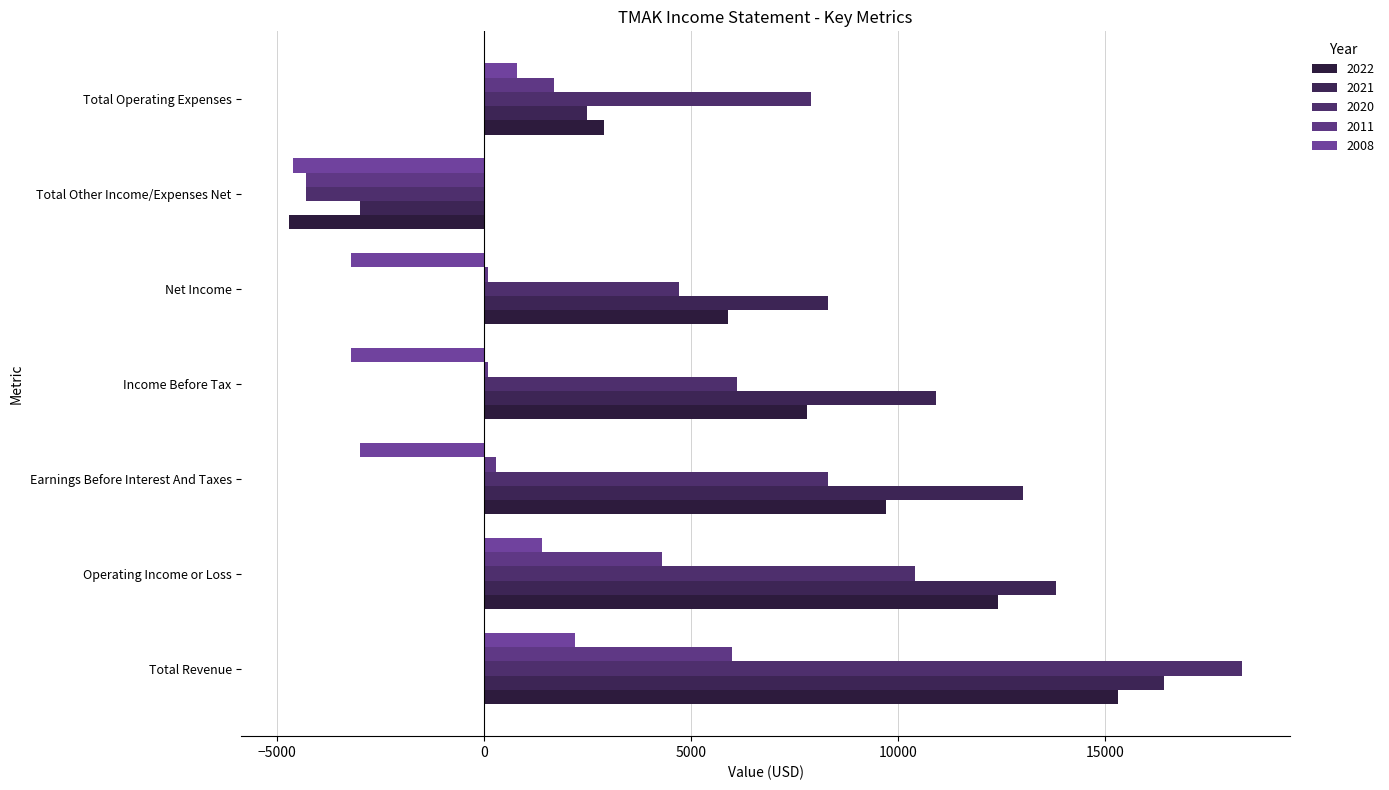

At which category does the chart reach its peak across all series?

Total Revenue